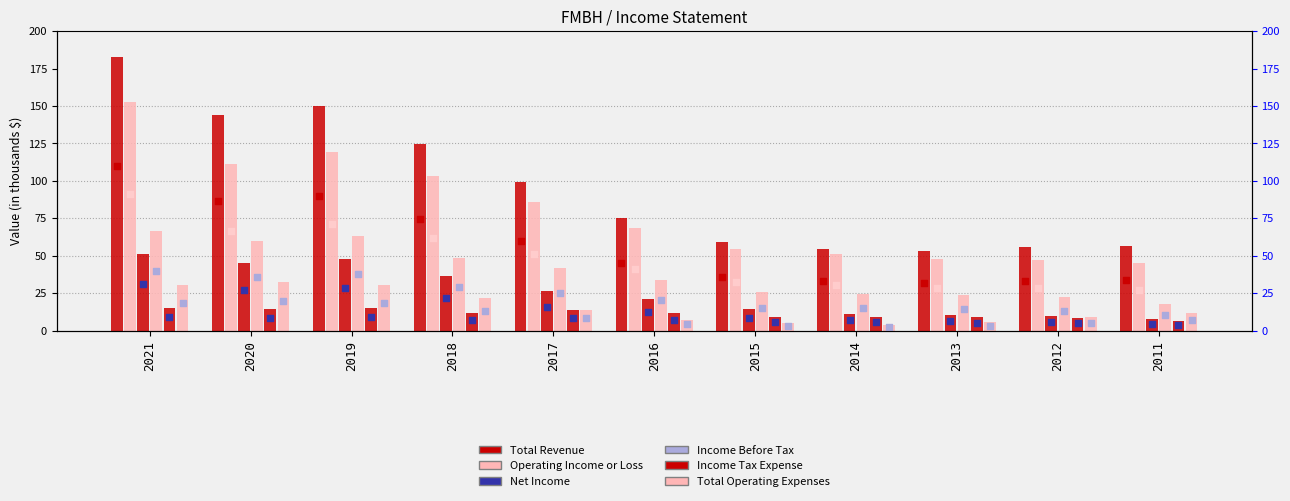

Which series has the largest total across all categories?

Total Revenue